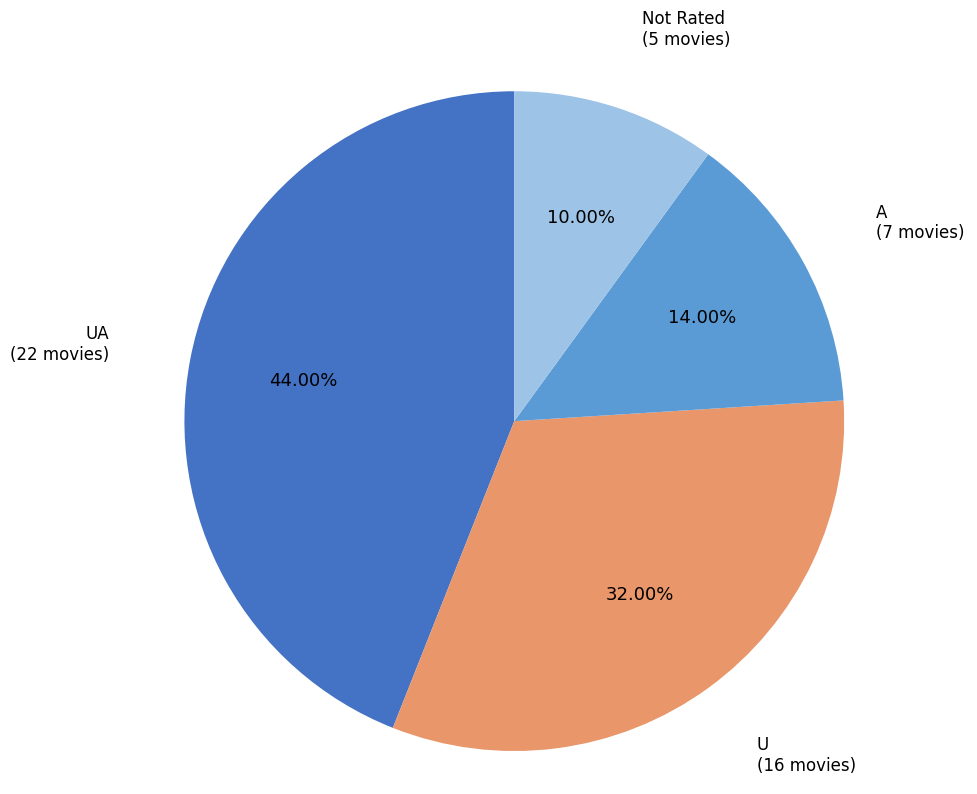

Is there any slice that represents more than half of the pie?

No